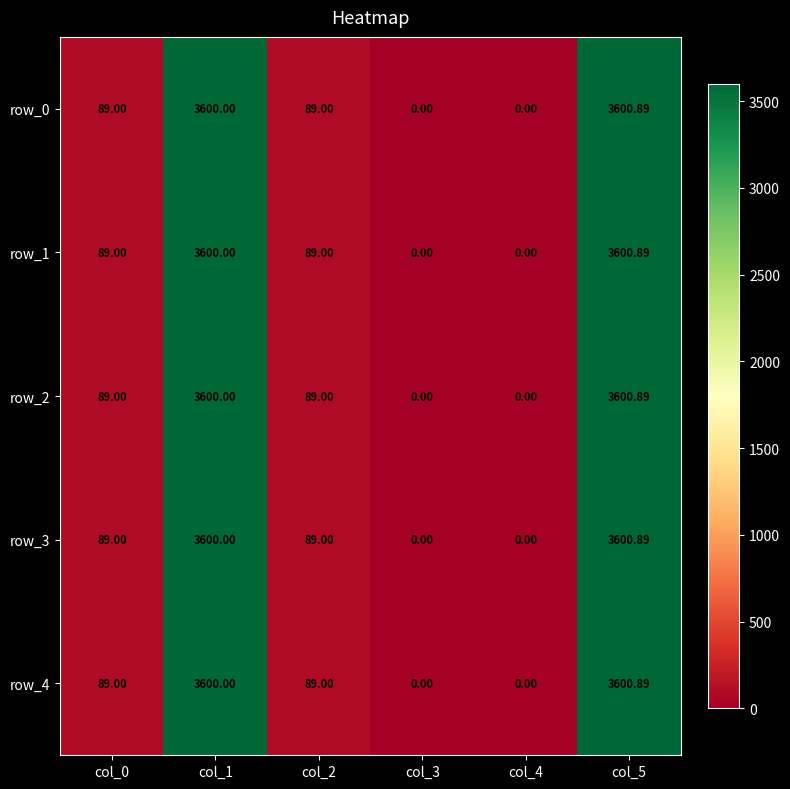

The value of row_1 at col_1 is 1814.4. True or false?

False